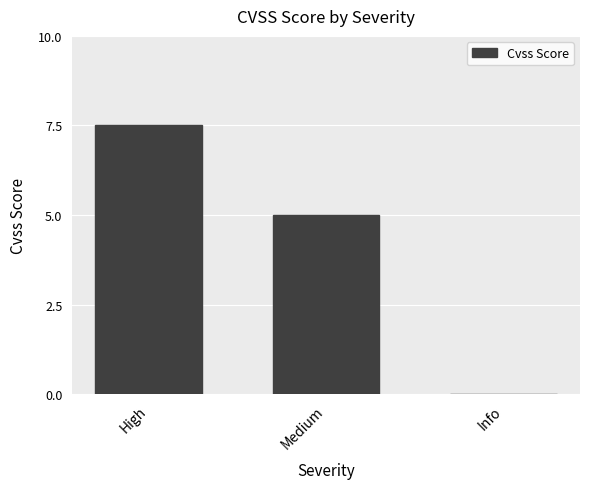

True or false: the data shows 13.1 at High.

False